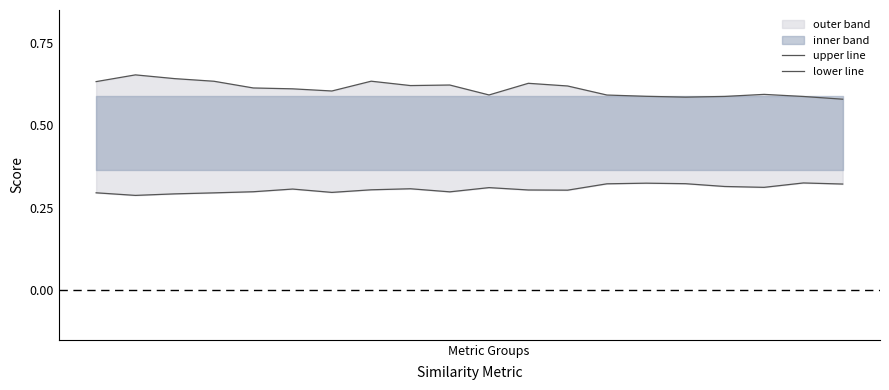

The value of lower line at 6 is 0.3. True or false?

True